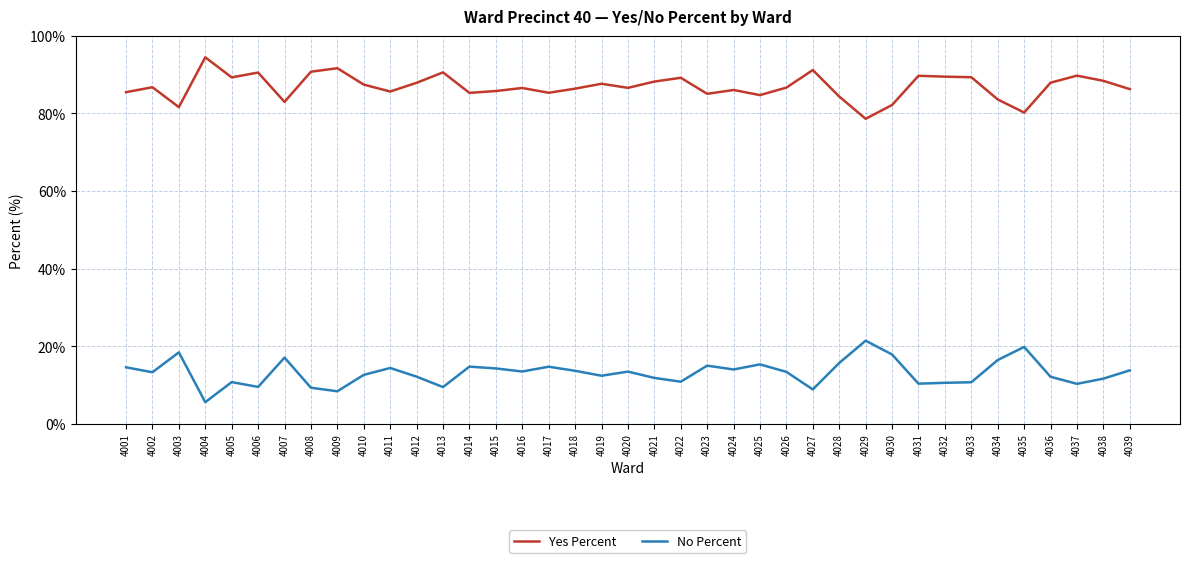

Is the value of No Percent at 4015 greater than the value of Yes Percent at 4024?

No